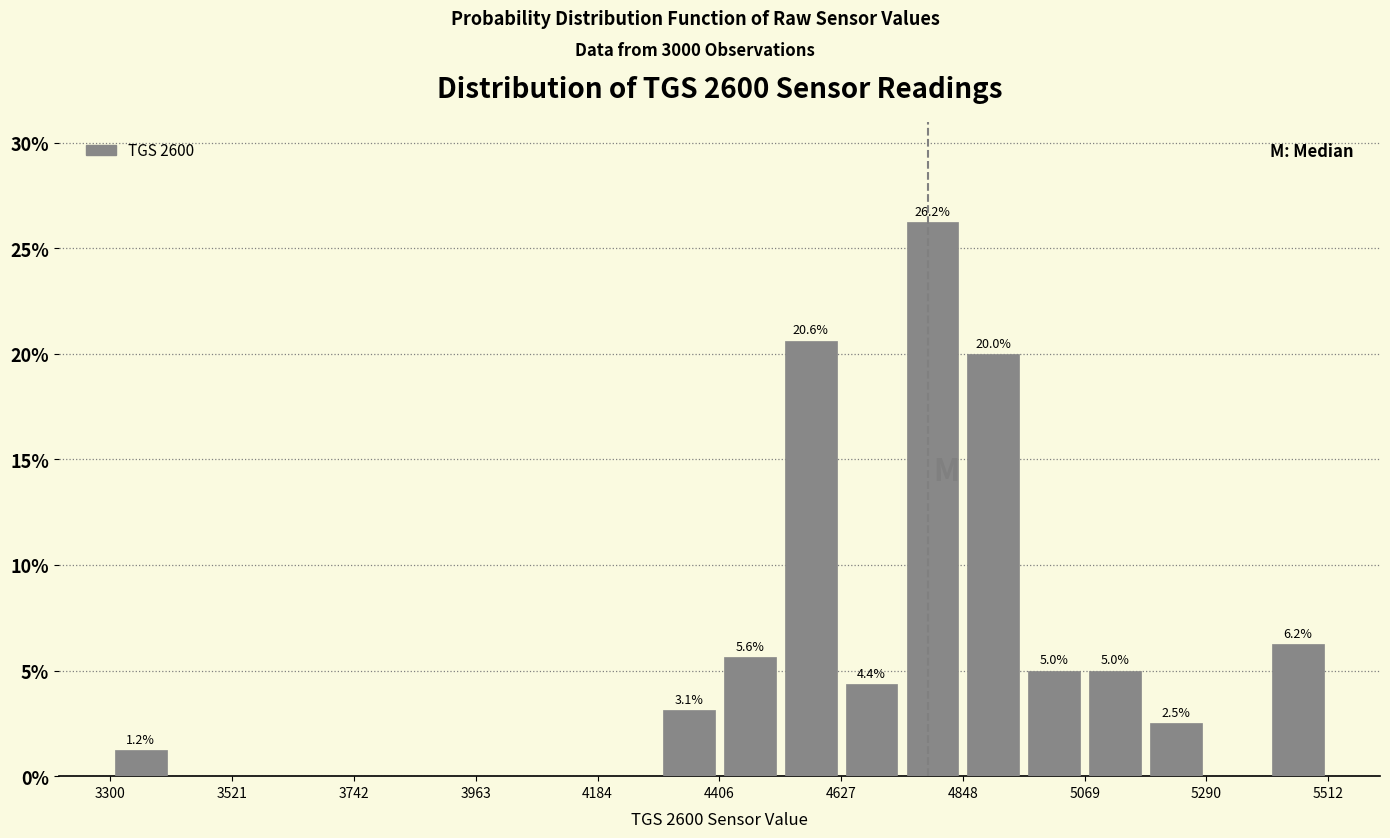

Read against the x-axis, roughly where is the centre of the tallest bar?

4800